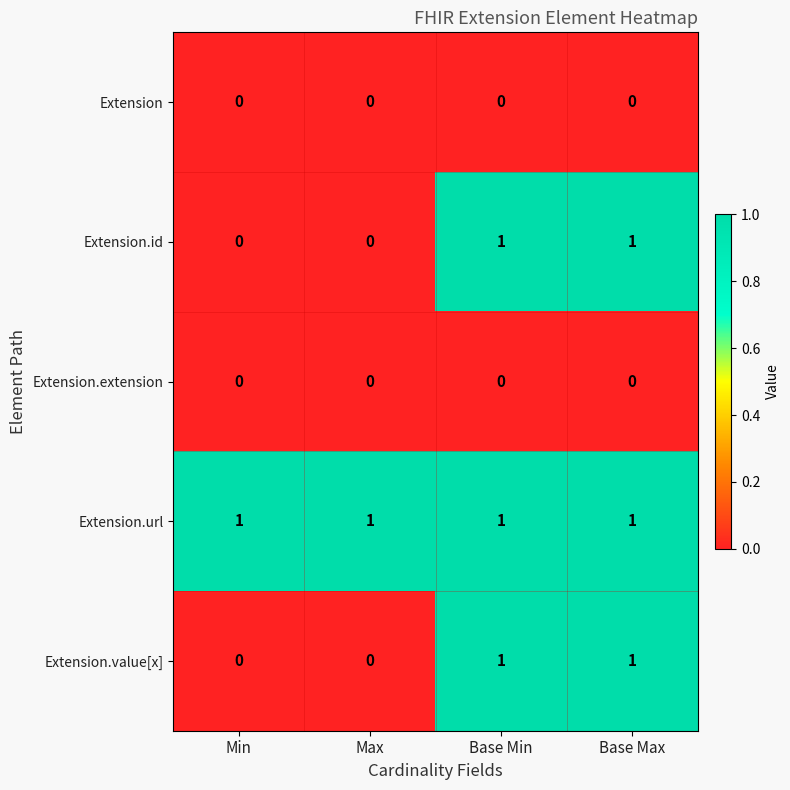

Count the Extension.id values in the range 0 to 1.

4